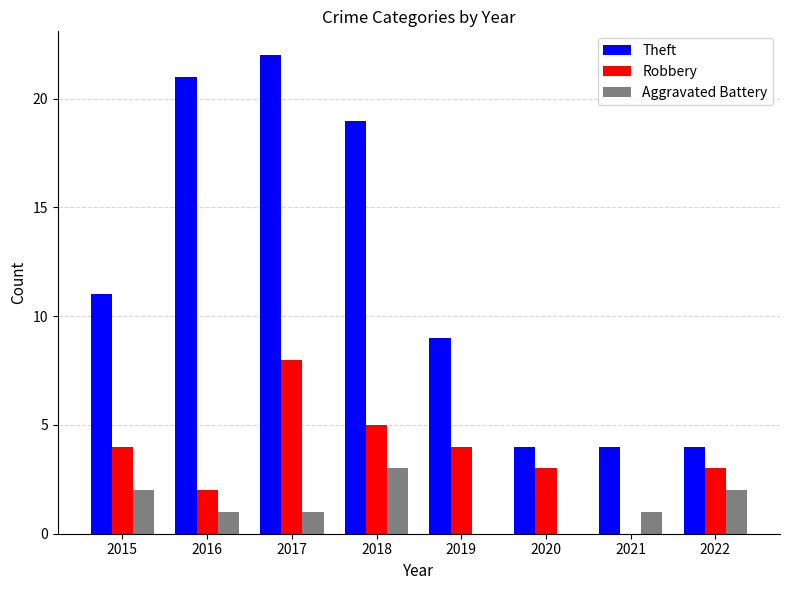

Are the bars grouped side by side (vs. stacked)?

Yes